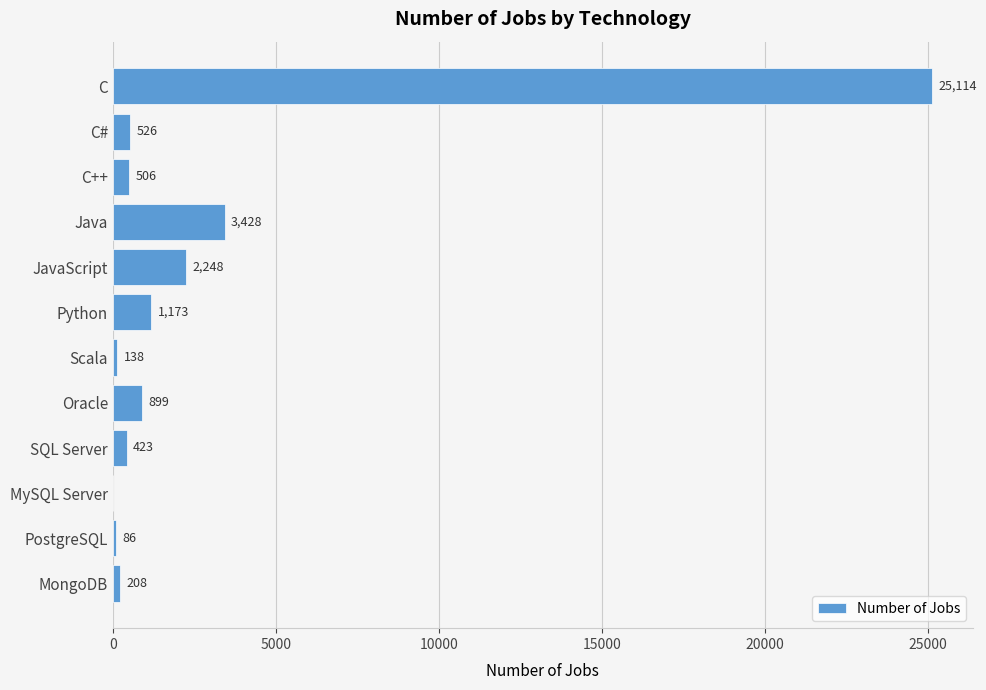

What is the sum of the values at C and Oracle?

26013